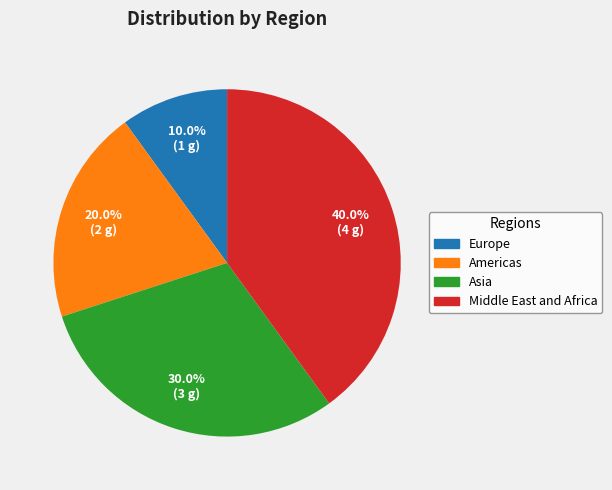

Which has a higher value, Asia or Europe?

Asia